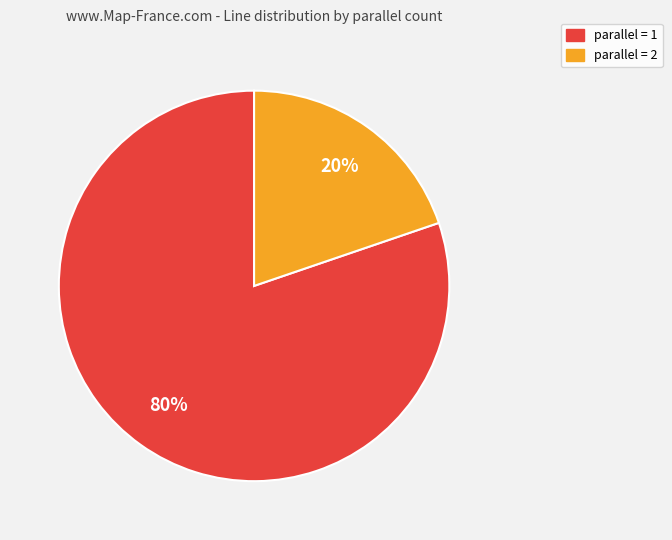

Which has a higher value, parallel = 1 or parallel = 2?

parallel = 1